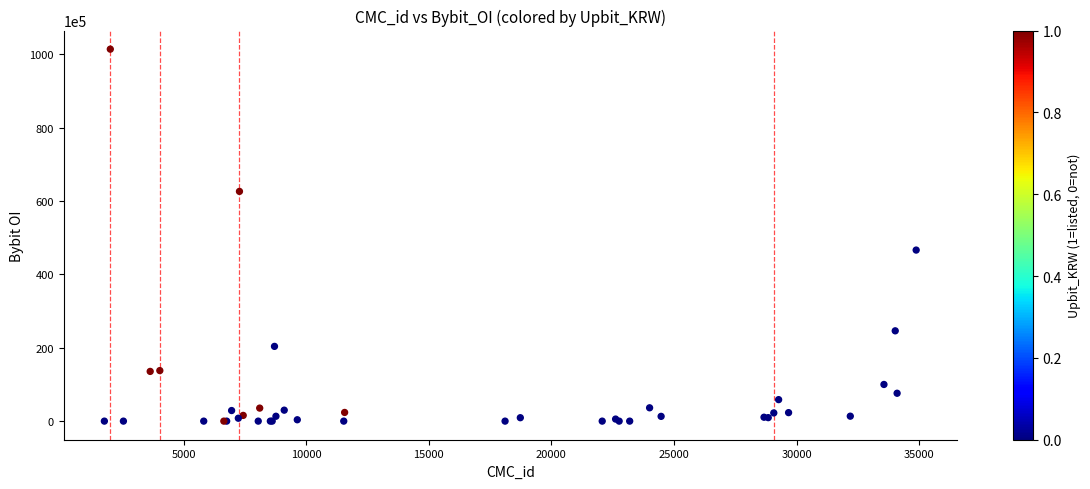

What Y value in the scatter plot is closest to 50692025?

46622759